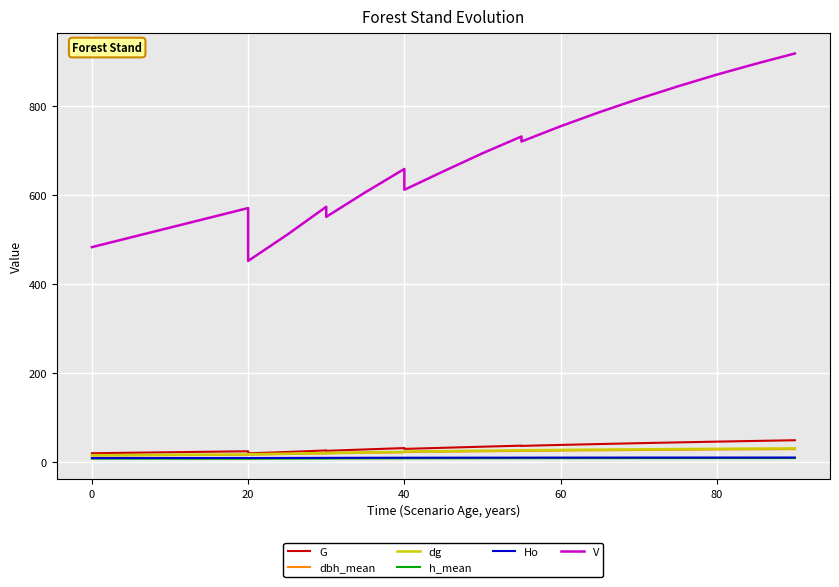

What is the value of the dbh_mean point at the 21st from the left?

14.3